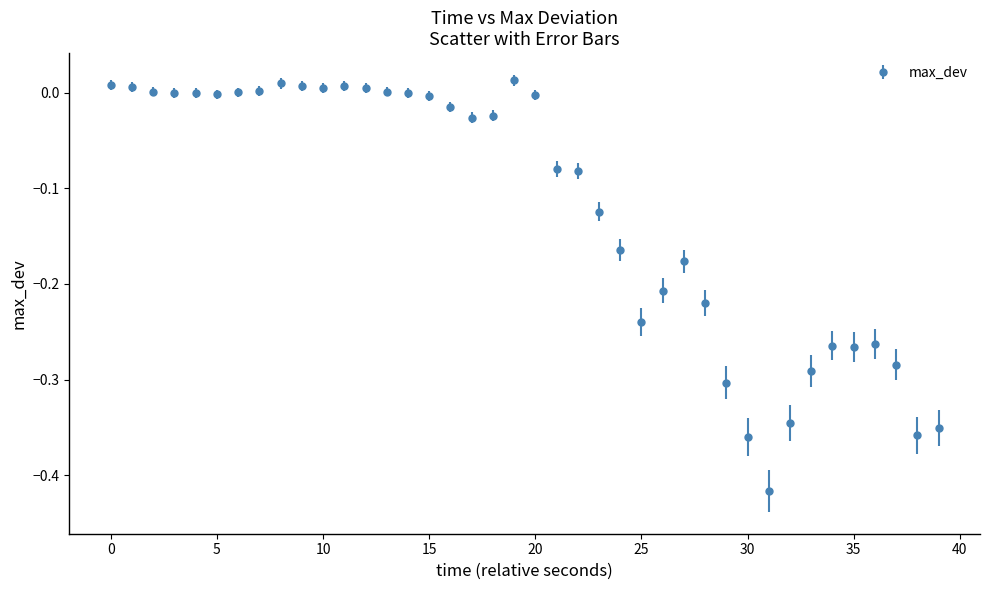

What is the difference between the maximum and minimum values?

0.4